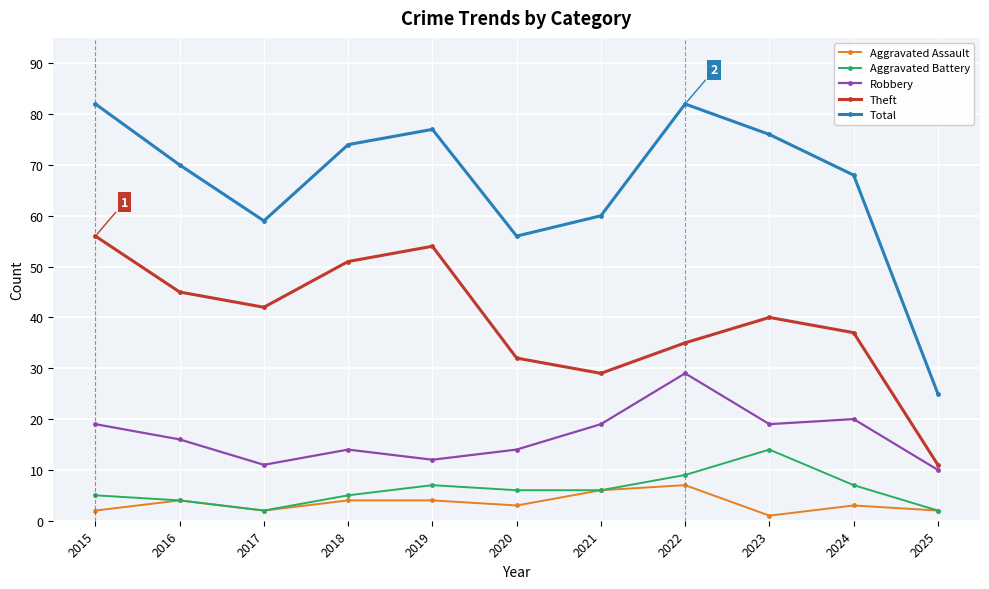

Rank the series by their maximum value, from highest to lowest.

Total, Theft, Robbery, Aggravated Battery, Aggravated Assault